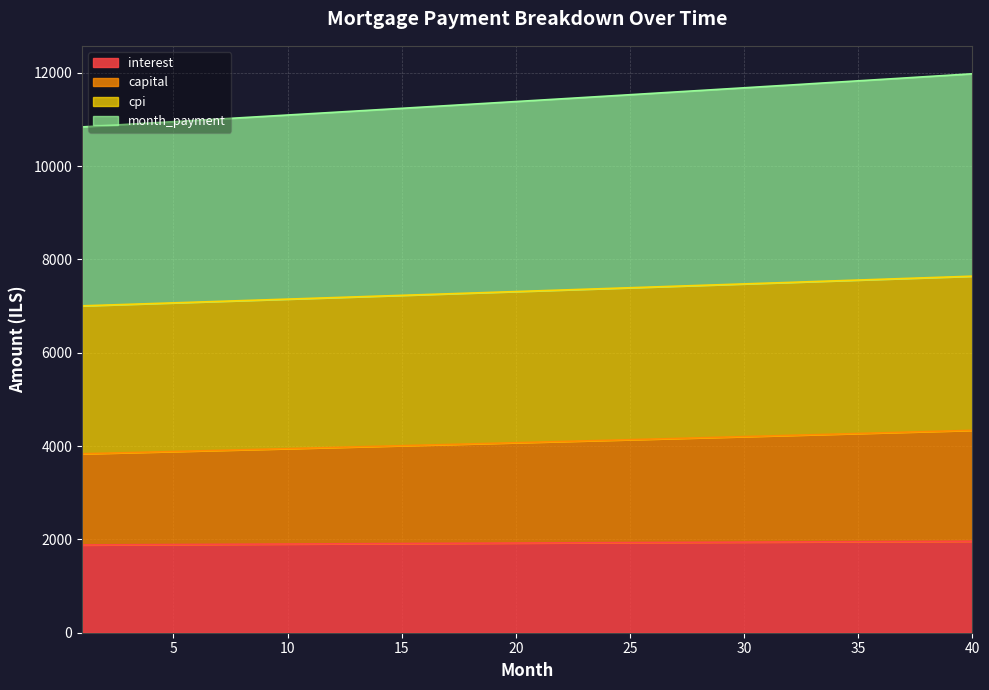

What is the lowest value of the interest series?

1880.9